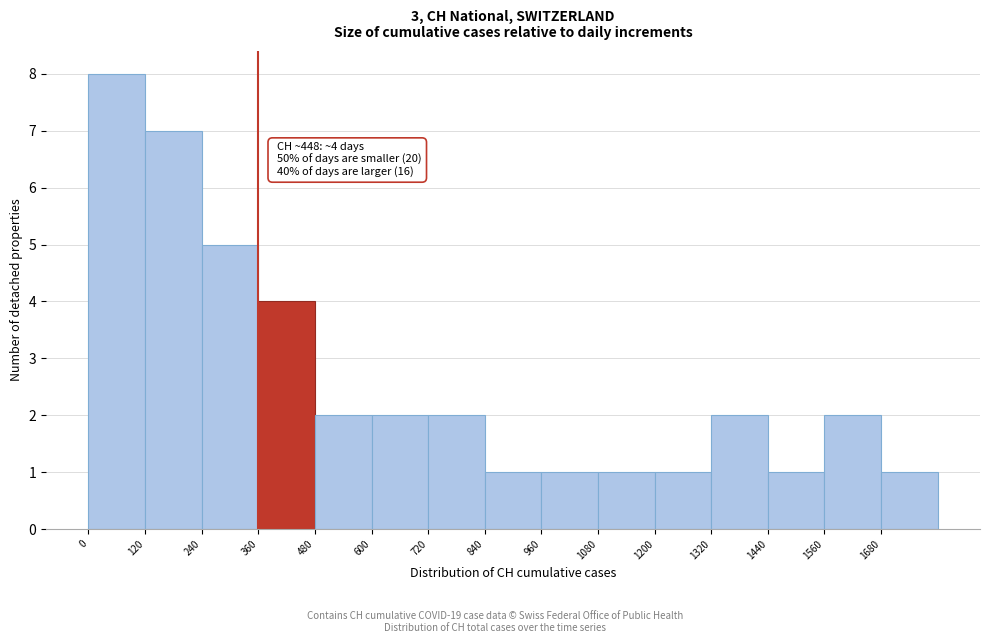

Over which range of the x-axis is the bar tallest?

0 to 120